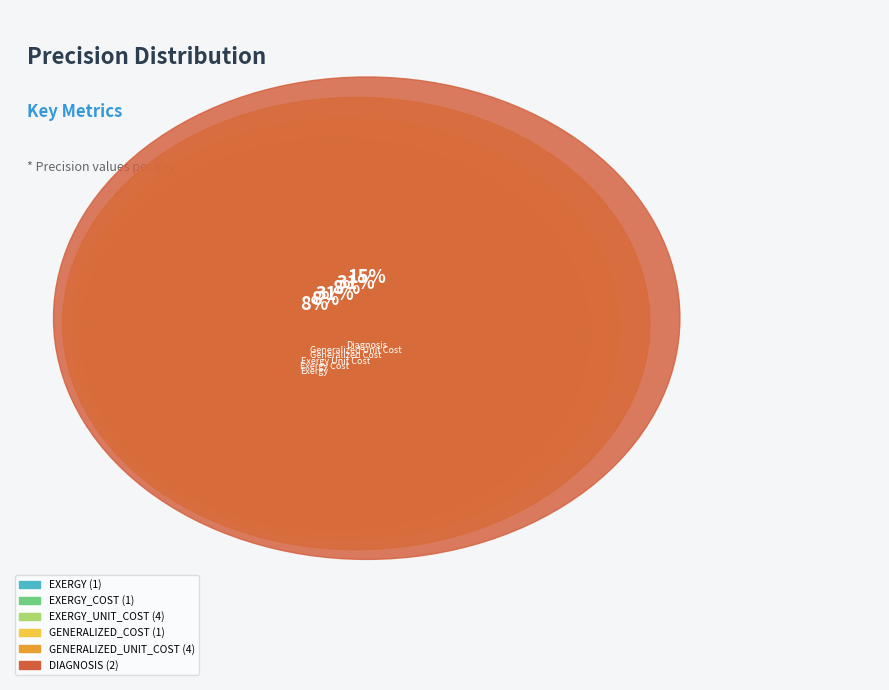

To the nearest percent, what is the average slice percentage?

17%